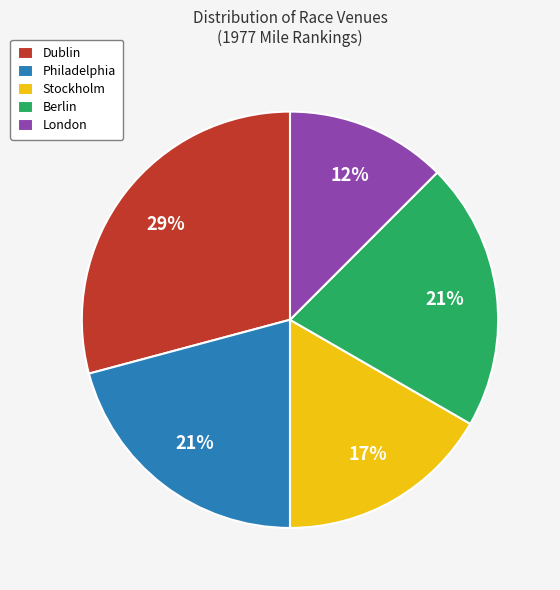

To the nearest percent, what portion does Dublin represent?

29%